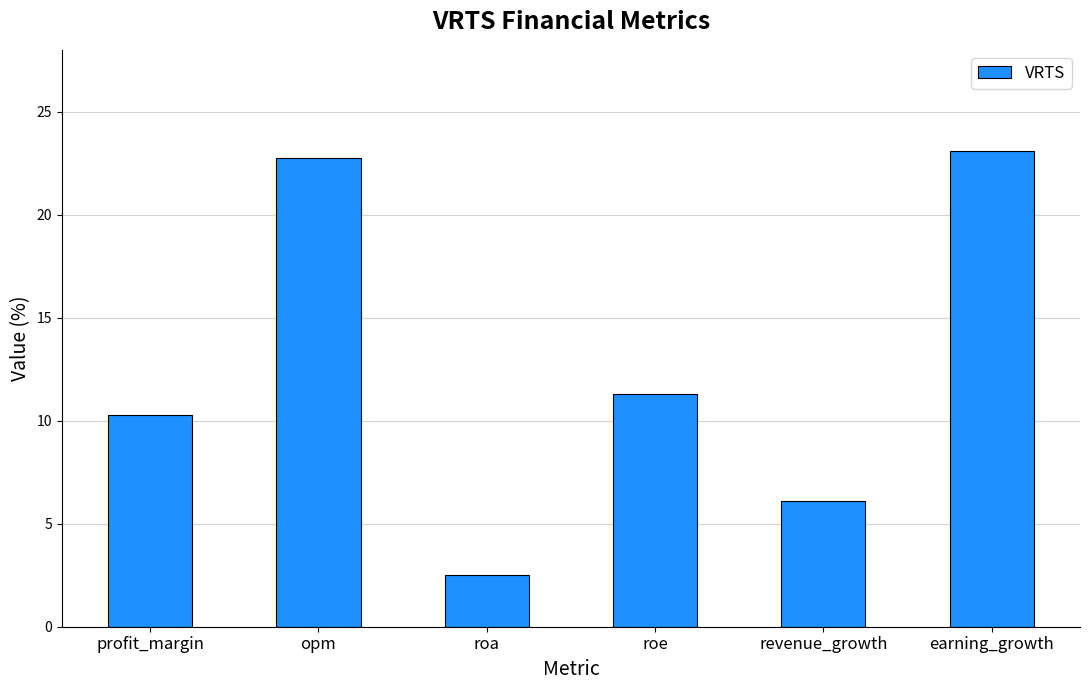

Reading left to right, what are all the values shown in this chart?

profit_margin=10.3	opm=22.7	roa=2.5	roe=11.3	revenue_growth=6.1	earning_growth=23.1